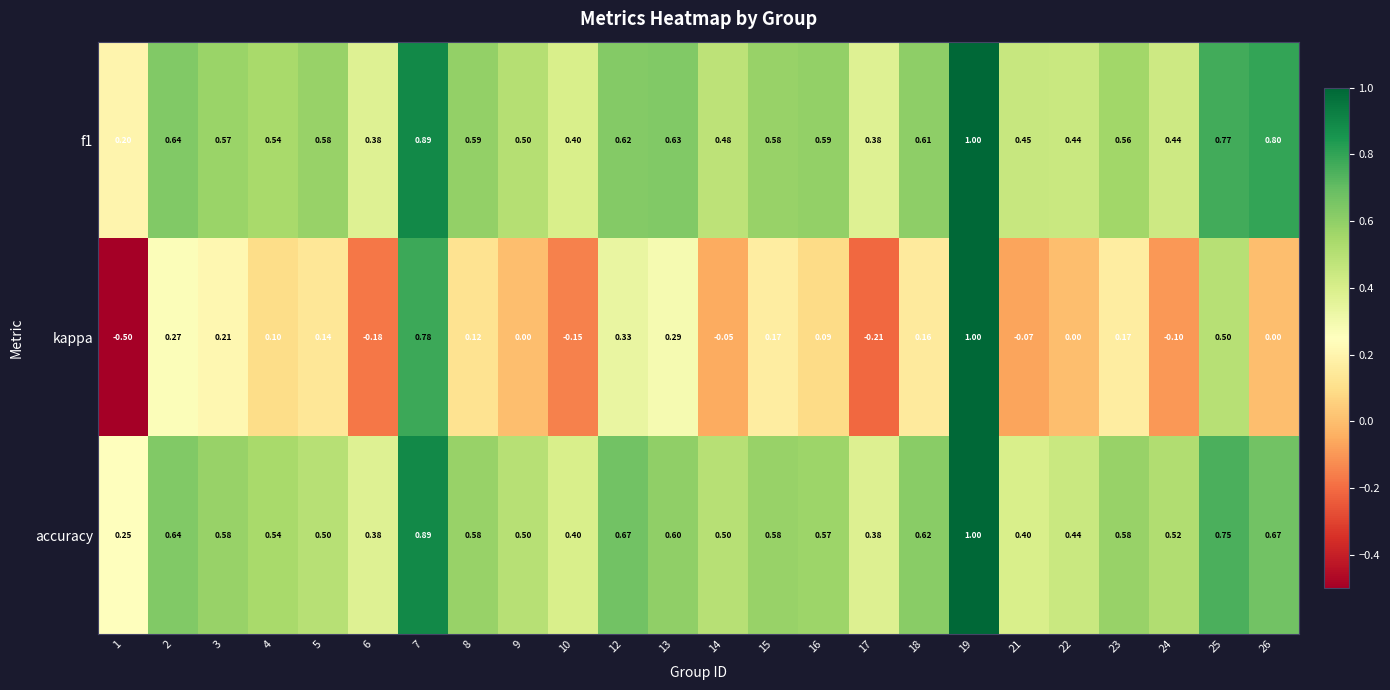

What is the maximum value shown in the chart?

1.0